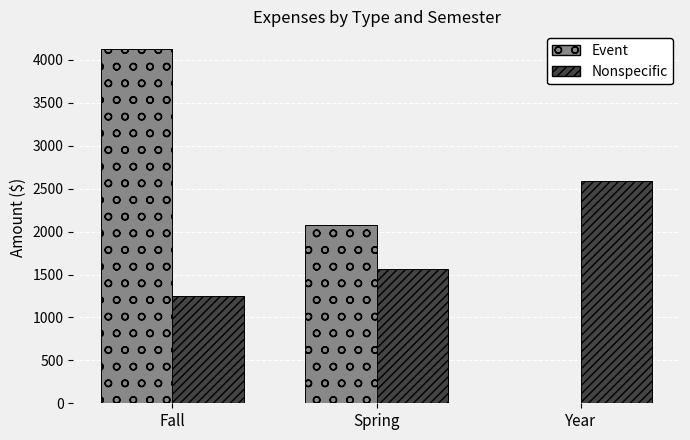

Which series has the largest total across all categories?

Event